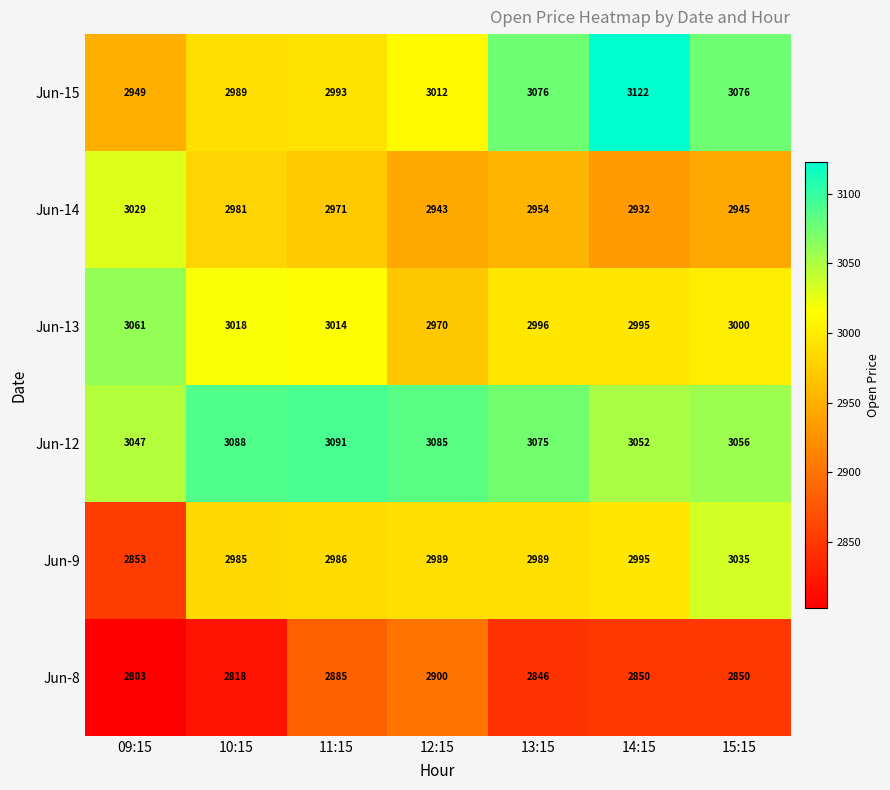

Which series changed the most between 12:15 and 14:15?

Jun-15